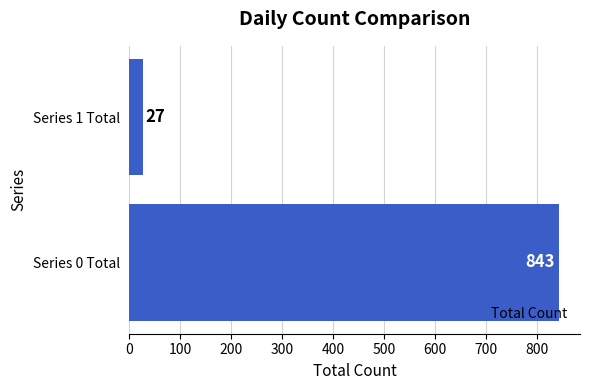

Does the chart contain stacked bars?

No